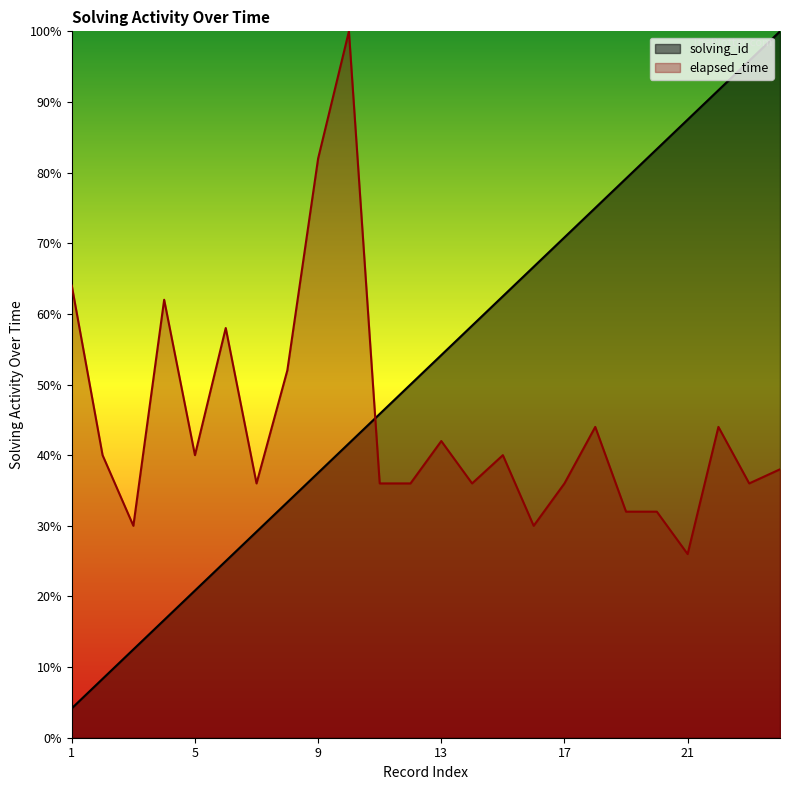

Between which two adjacent categories do elapsed_time and solving_id first intersect?

10 and 11